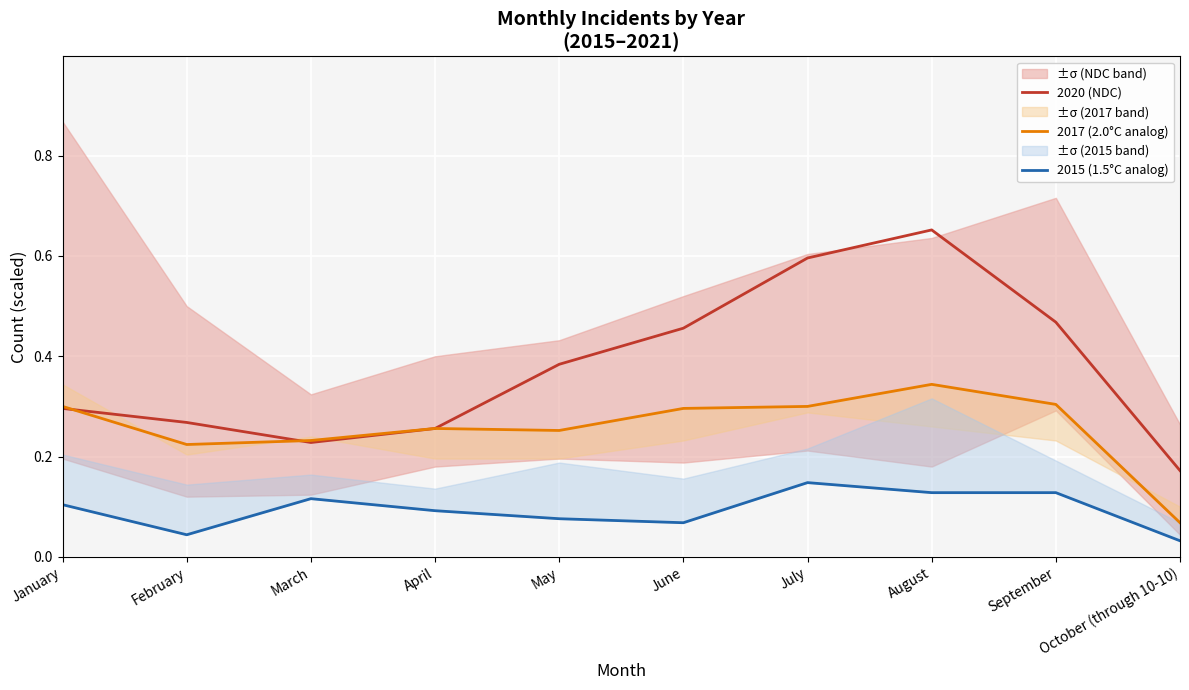

At how many categories does at least one series exceed 0?

10